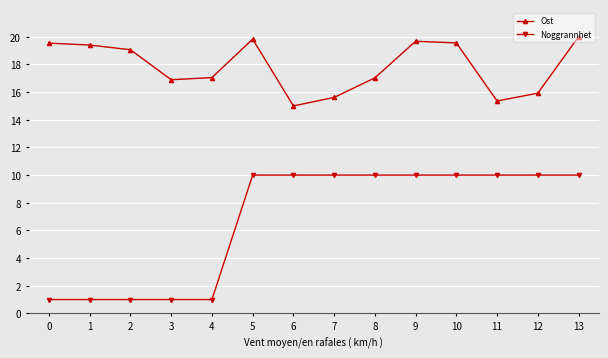

True or false: Noggrannhet and Ost intersect in this chart.

False